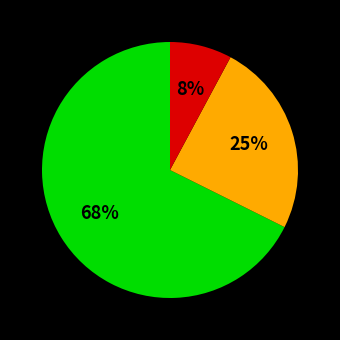

Count the number of slices in the pie.

3